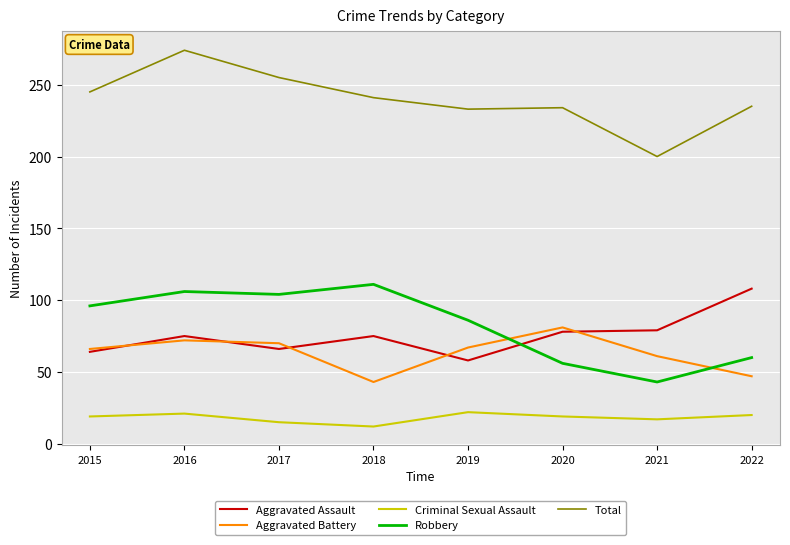

What is the sum of the Aggravated Assault values at 2020 and 2015?

142